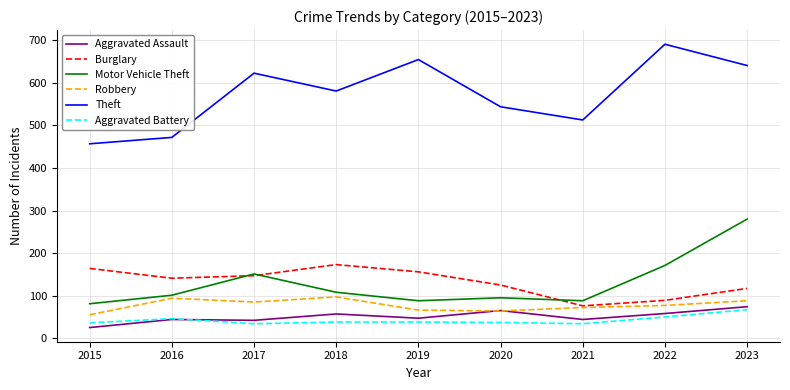

Which series changed the most between 2015 and 2022?

Theft